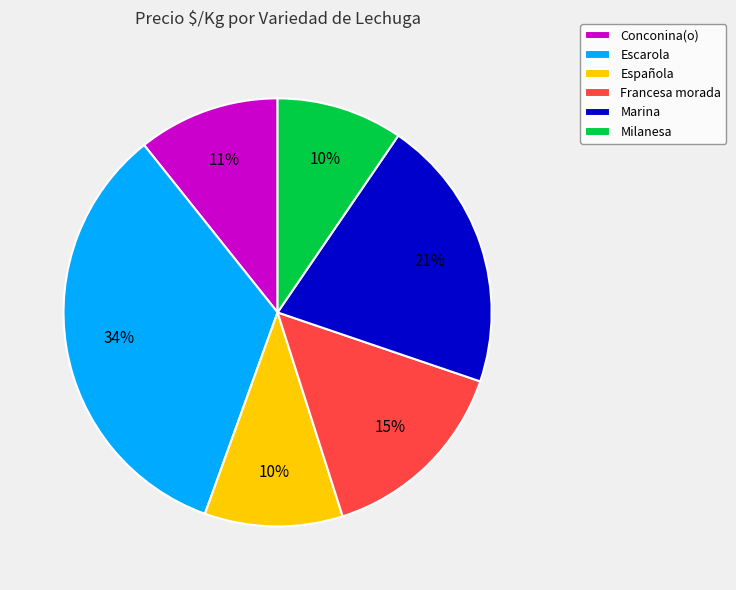

Does any single category account for the majority?

No